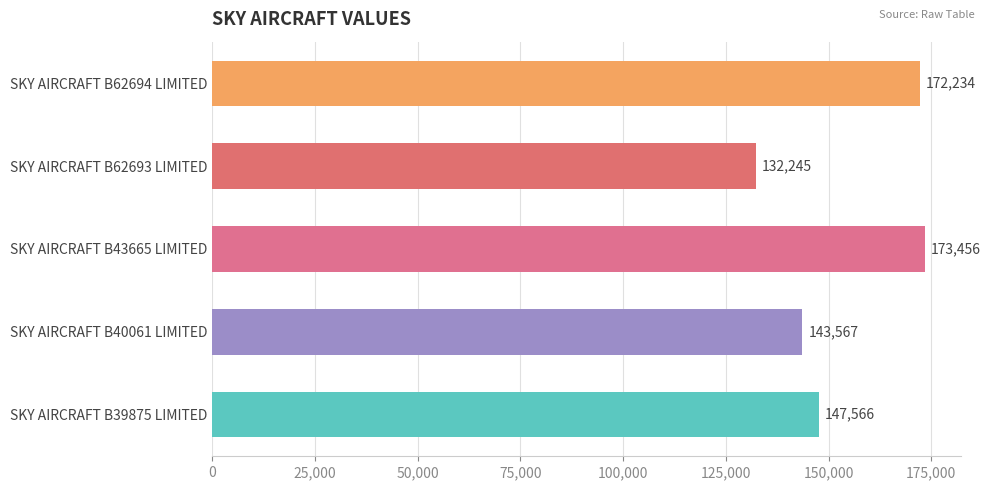

What is the maximum value shown in the chart?

173456